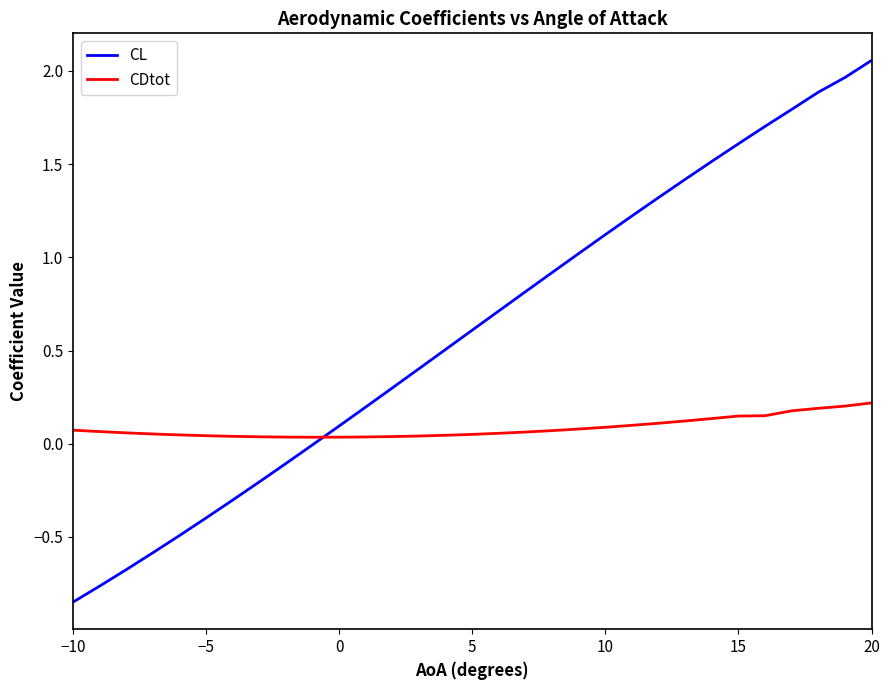

Rank the series by their maximum value, from lowest to highest.

CDtot, CL